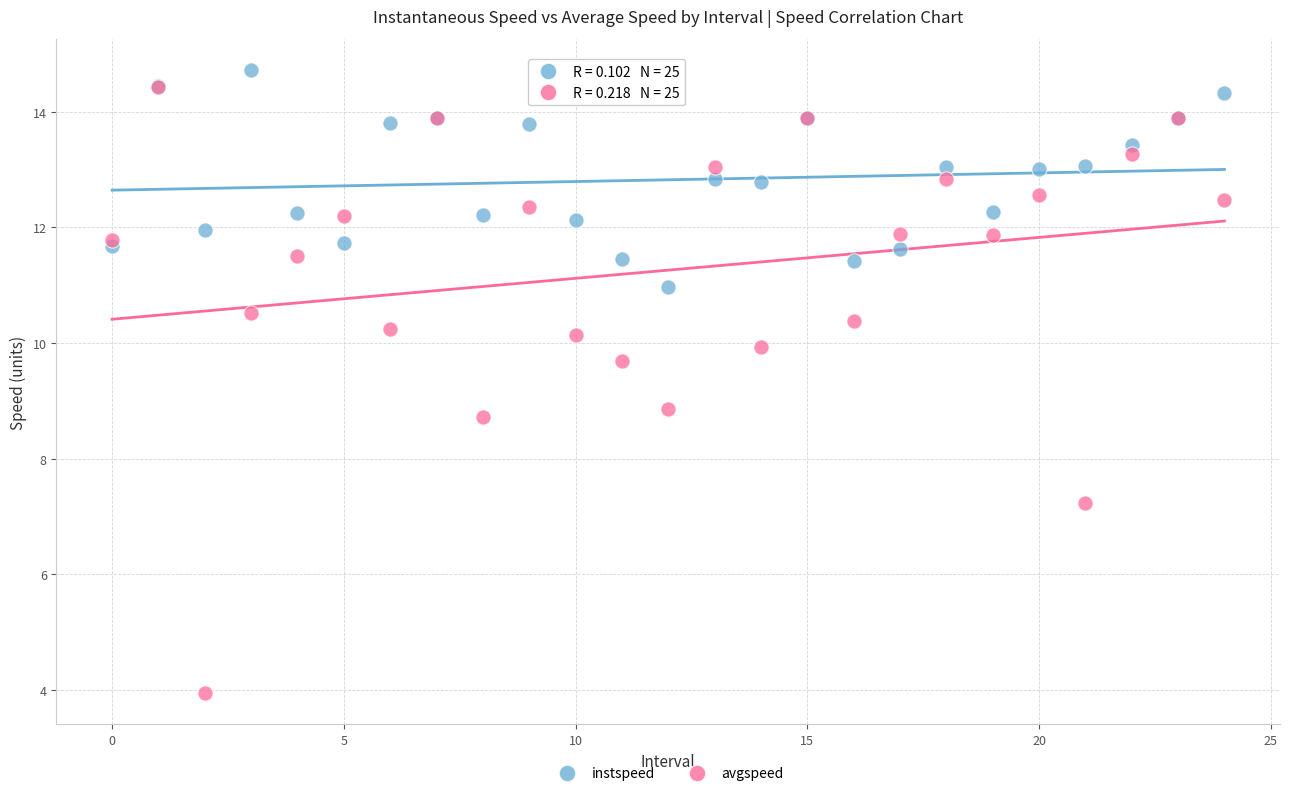

Which series contains the lowest Y value?

avgspeed